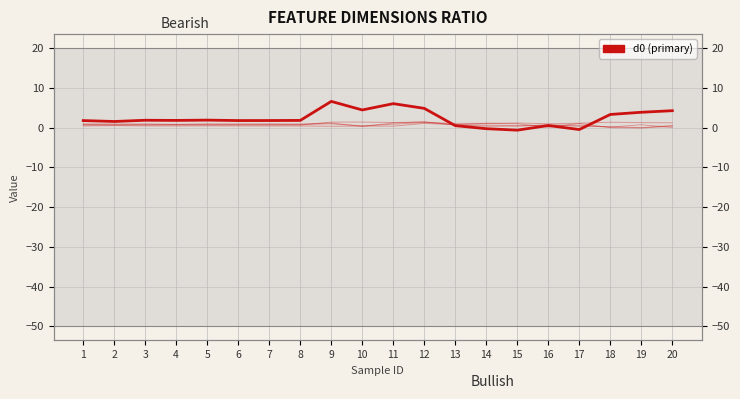

The d4 series shows 0.1 at 15. True or false?

False